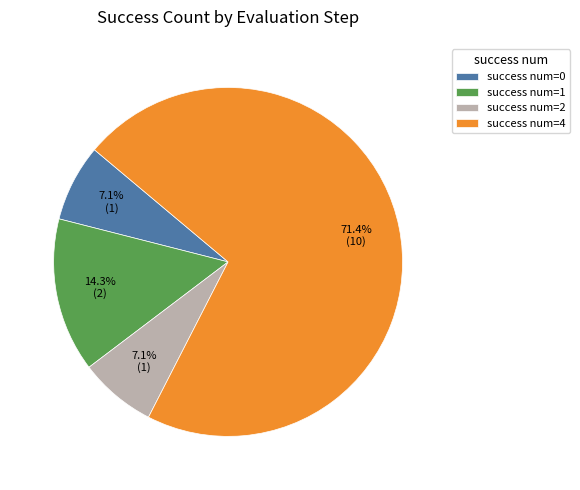

Approximately how many times larger is the value at success num=0 compared to success num=1?

0.5